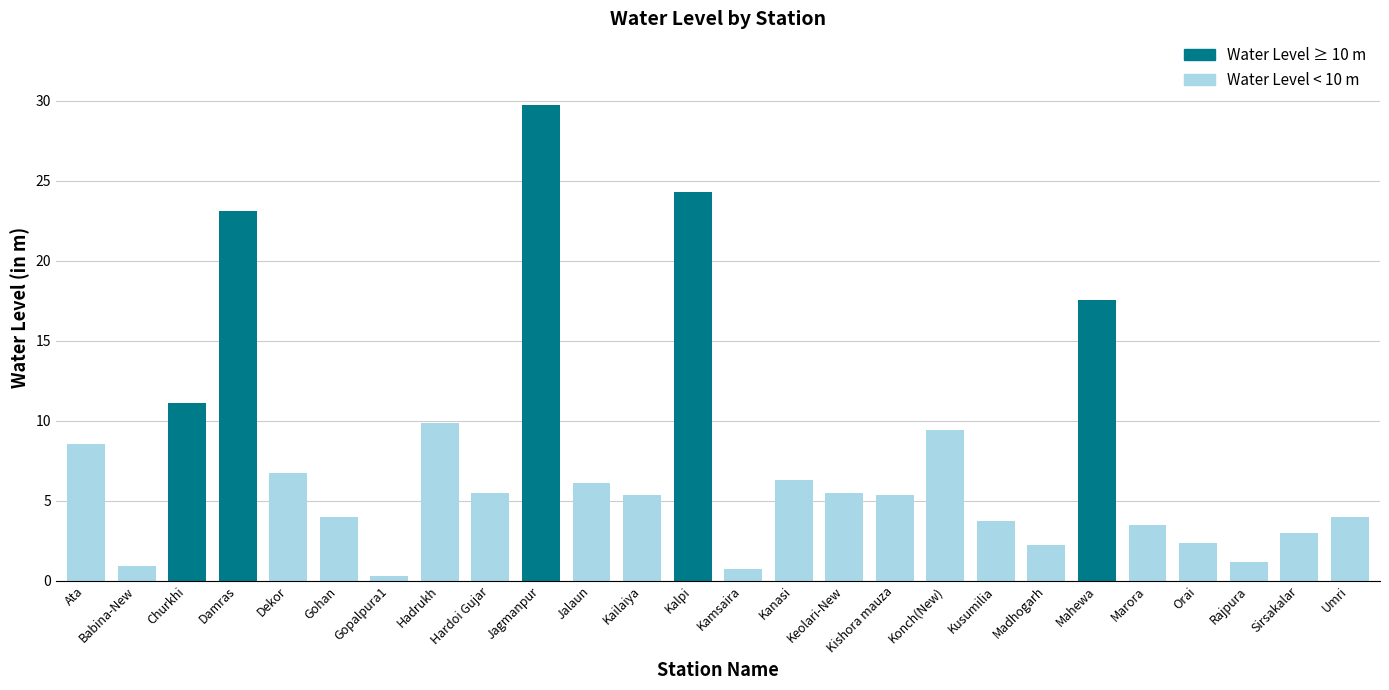

At which label does the data first exceed 5?

Ata